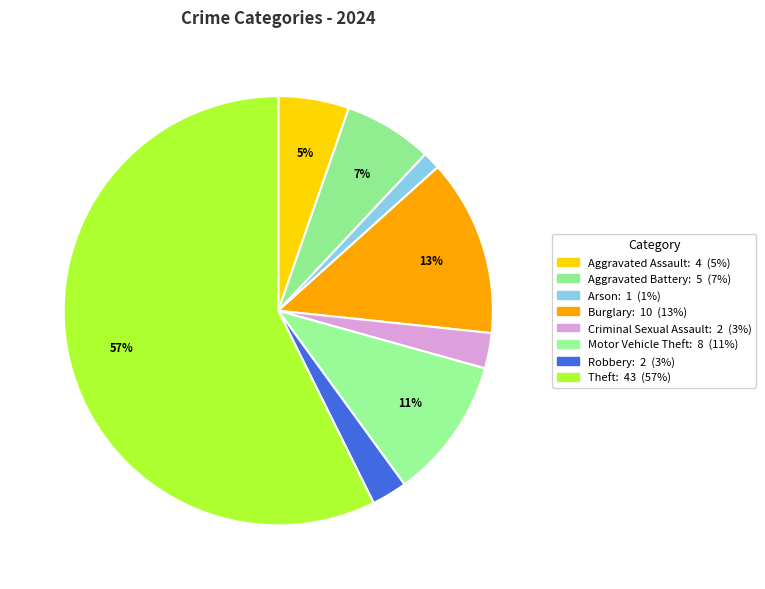

How many slices are in this pie chart?

8